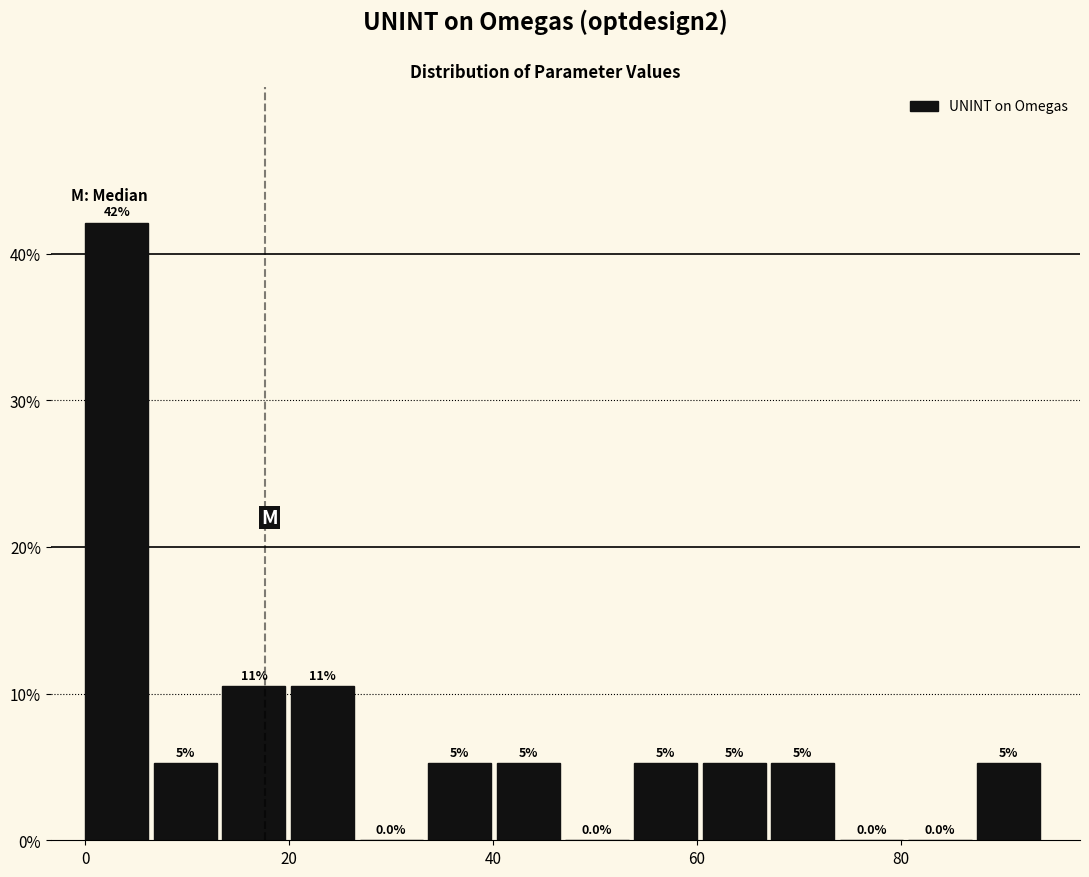

Read against the x-axis, roughly where is the centre of the tallest bar?

4